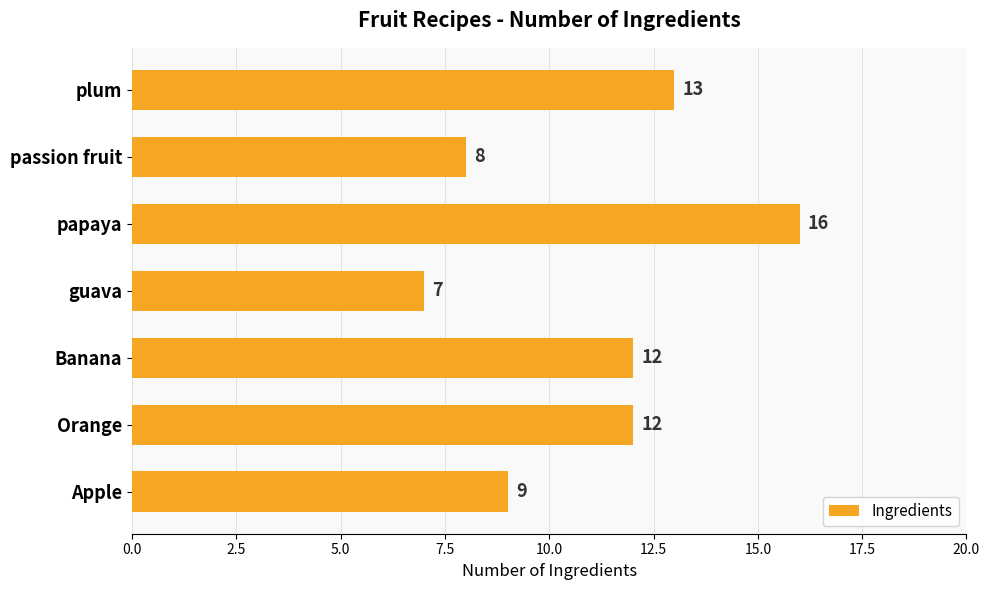

Are the bars grouped side by side (vs. stacked)?

No